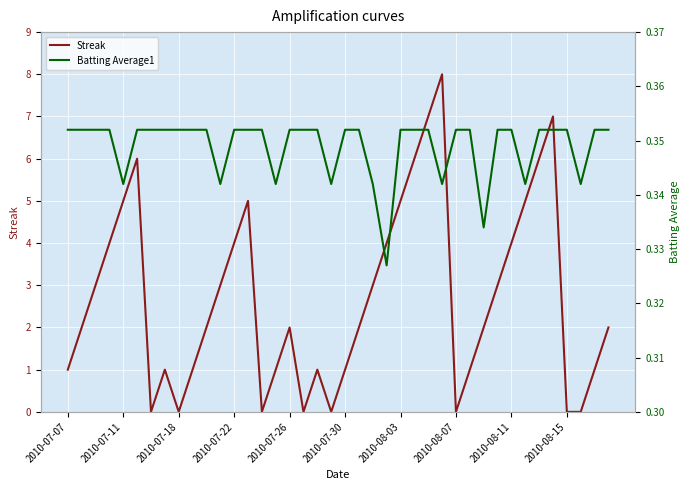

How many values in Streak are above zero?

32